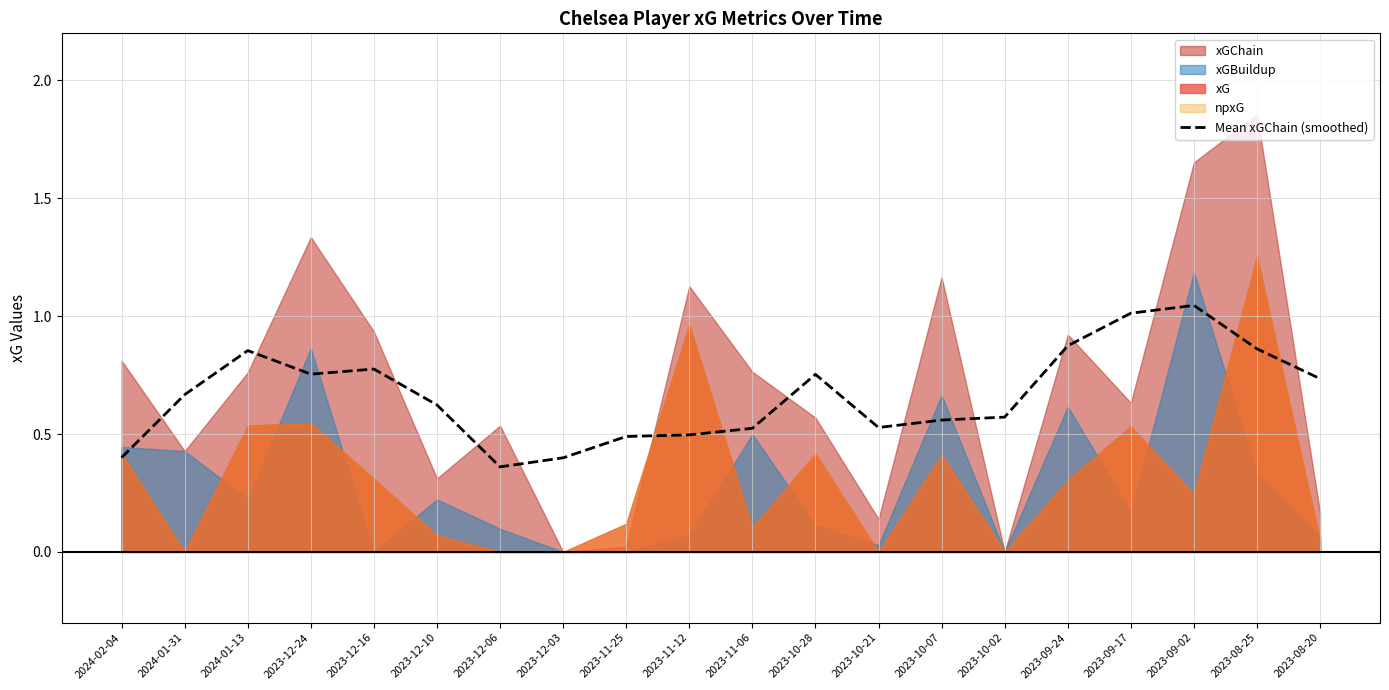

Rank the categories by value from highest to lowest.

2023-09-02, 2023-09-17, 2023-09-24, 2023-08-25, 2024-01-13, 2023-12-16, 2023-12-24, 2023-10-28, 2023-08-20, 2024-01-31, 2023-12-10, 2023-10-02, 2023-10-07, 2023-10-21, 2023-11-06, 2023-11-12, 2023-11-25, 2024-02-04, 2023-12-03, 2023-12-06